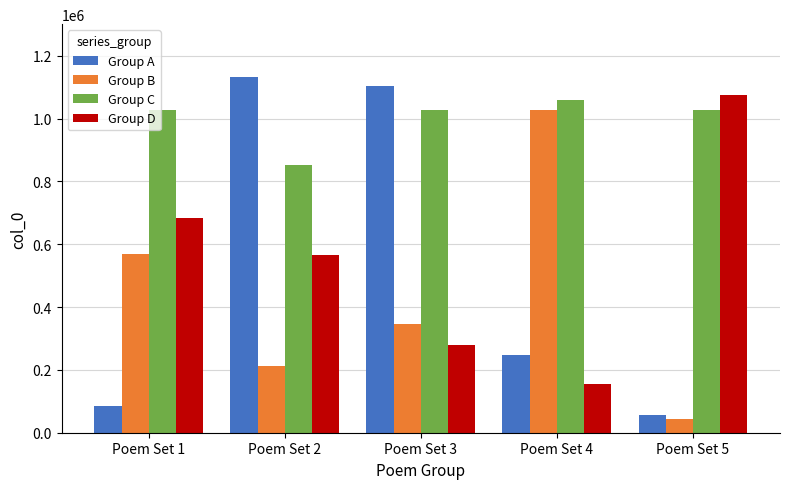

True or false: Group D has a value of 279730 at Poem Set 3.

True